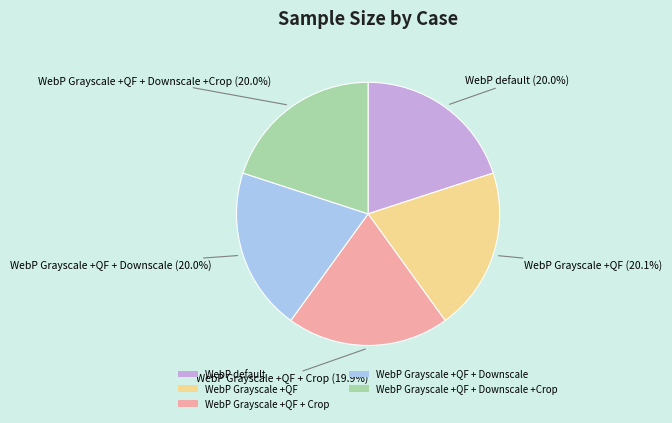

The WebP Grayscale +QF + Downscale slice represents 29% of the pie. True or false?

False